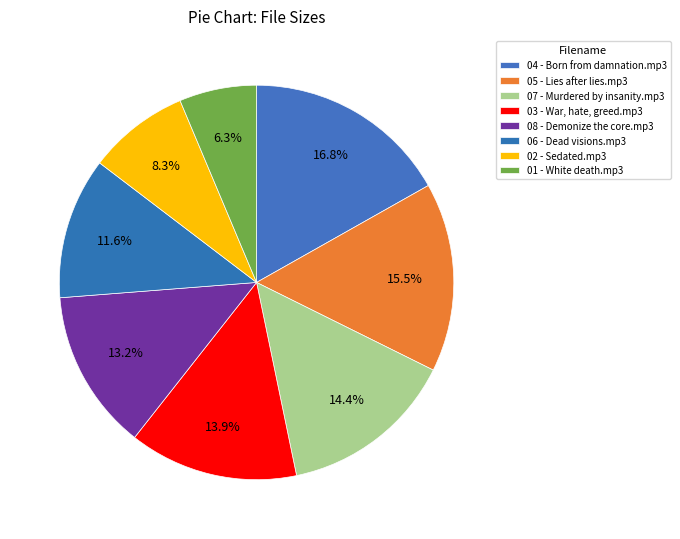

What percentage is the 01 - White death.mp3 slice, to the nearest percent?

6%